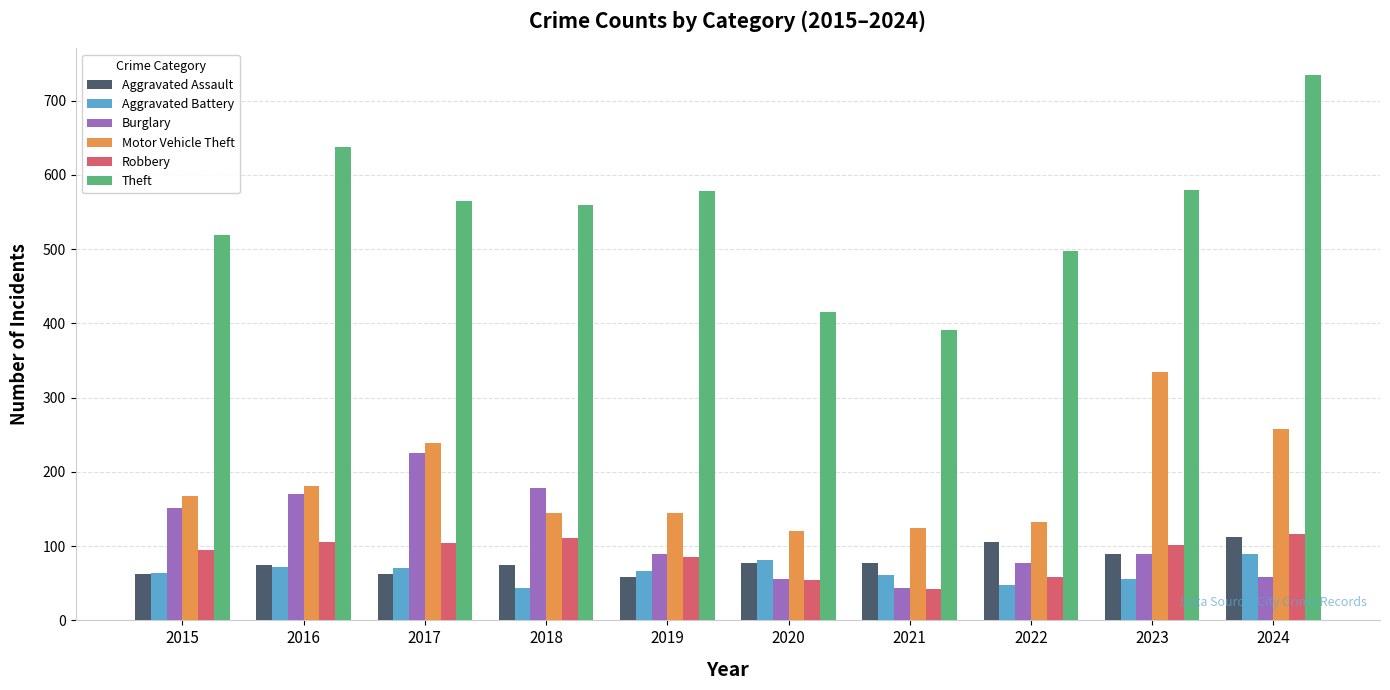

How many bars are there in total?

60